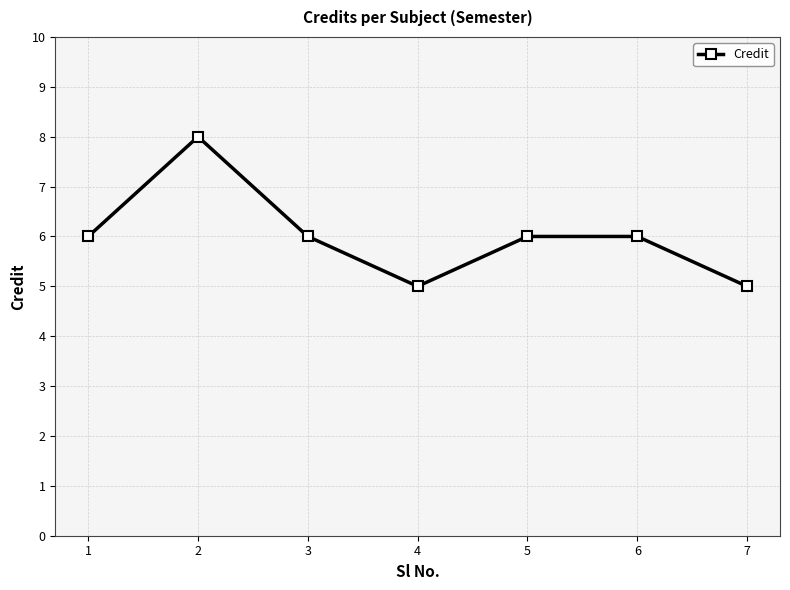

How many lines are shown in the chart?

1